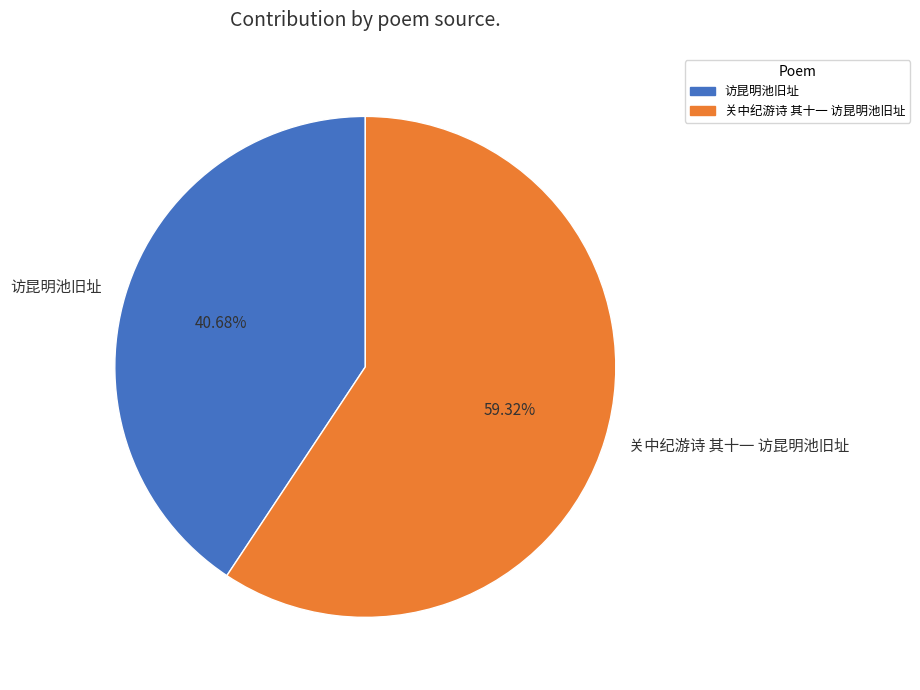

To the nearest percent, what percentage of the pie is 访昆明池旧址?

41%